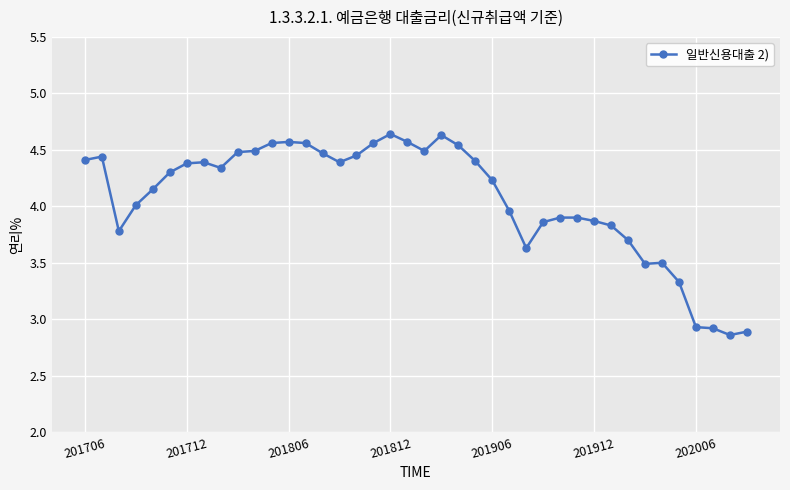

True or false: the data has more than 0 interior local peaks.

True